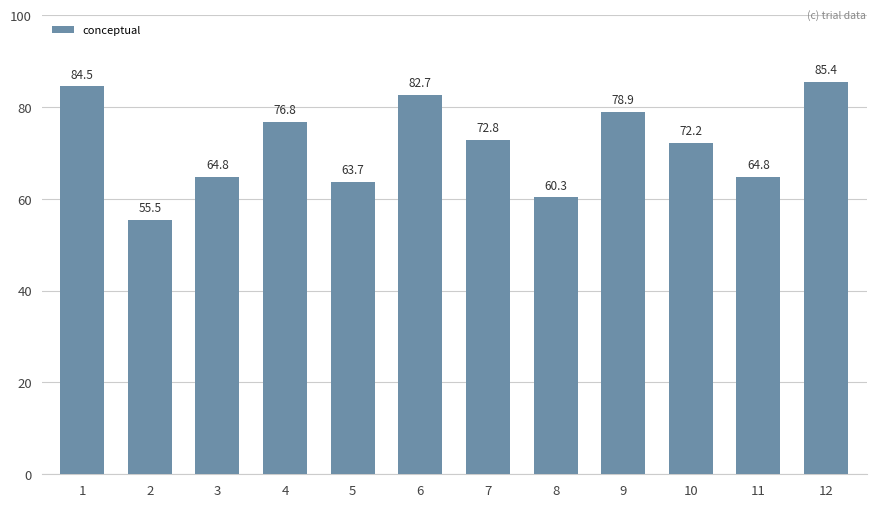

Read the value at 3.

64.8